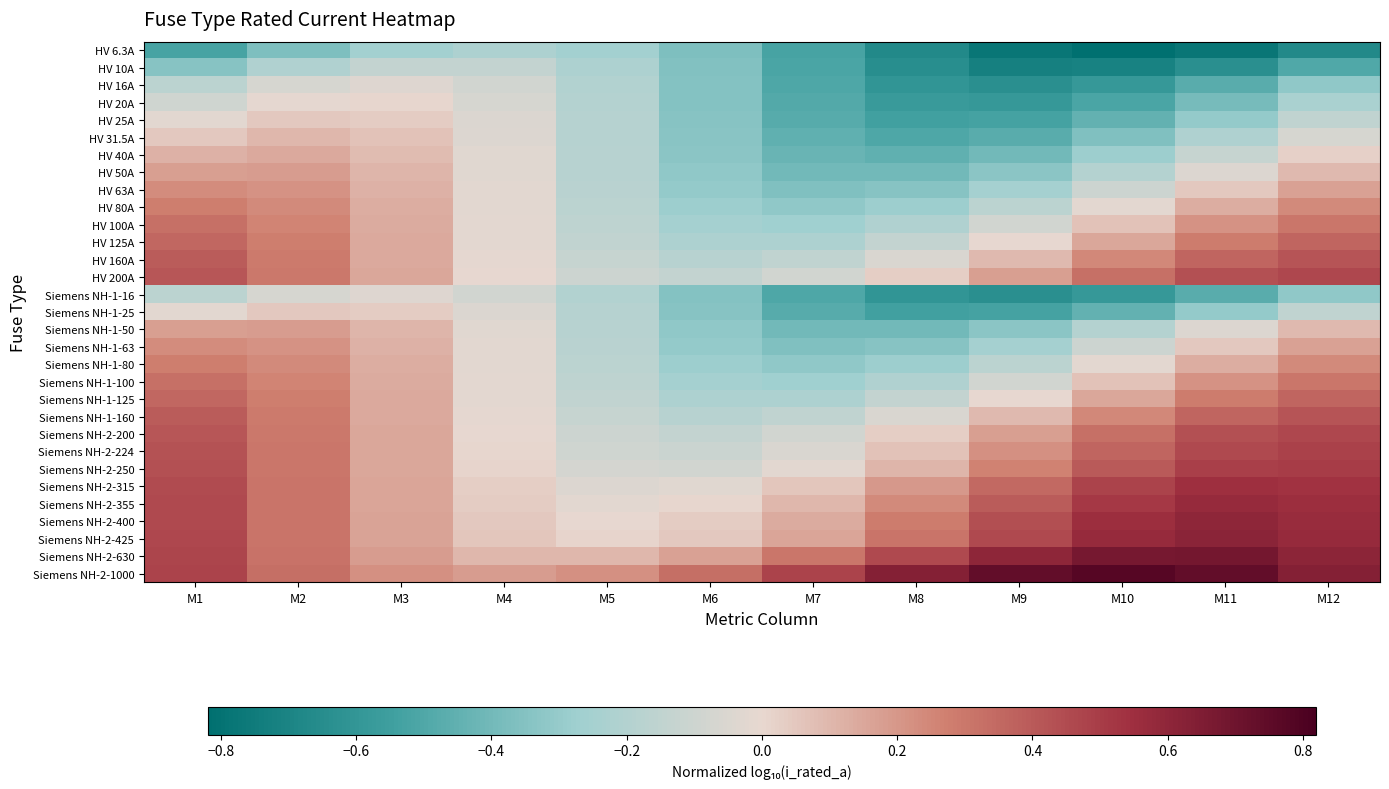

Reading left to right, extract all data points from this chart.

HV 6.3A: M1=-0.5	M2=-0.4	M3=-0.3	M4=-0.2	M5=-0.3	M6=-0.4	M7=-0.5	M8=-0.7	M9=-0.8	M10=-0.8	M11=-0.8	M12=-0.7
HV 10A: M1=-0.3	M2=-0.2	M3=-0.1	M4=-0.1	M5=-0.2	M6=-0.4	M7=-0.5	M8=-0.6	M9=-0.7	M10=-0.7	M11=-0.6	M12=-0.5
HV 16A: M1=-0.2	M2=-0.1	M3=-0.0	M4=-0.1	M5=-0.2	M6=-0.4	M7=-0.5	M8=-0.6	M9=-0.6	M10=-0.6	M11=-0.5	M12=-0.3
HV 20A: M1=-0.1	M2=-0.0	M3=0.0	M4=-0.1	M5=-0.2	M6=-0.3	M7=-0.5	M8=-0.6	M9=-0.6	M10=-0.5	M11=-0.4	M12=-0.2
HV 25A: M1=-0.0	M2=0.0	M3=0.0	M4=-0.1	M5=-0.2	M6=-0.3	M7=-0.5	M8=-0.5	M9=-0.5	M10=-0.4	M11=-0.3	M12=-0.2
HV 31.5A: M1=0.0	M2=0.1	M3=0.1	M4=-0.0	M5=-0.2	M6=-0.3	M7=-0.5	M8=-0.5	M9=-0.5	M10=-0.4	M11=-0.2	M12=-0.1
HV 40A: M1=0.1	M2=0.1	M3=0.1	M4=-0.0	M5=-0.2	M6=-0.3	M7=-0.4	M8=-0.5	M9=-0.4	M10=-0.3	M11=-0.1	M12=0.0
HV 50A: M1=0.2	M2=0.2	M3=0.1	M4=-0.0	M5=-0.2	M6=-0.3	M7=-0.4	M8=-0.4	M9=-0.3	M10=-0.2	M11=-0.0	M12=0.1
HV 63A: M1=0.2	M2=0.2	M3=0.1	M4=-0.0	M5=-0.2	M6=-0.3	M7=-0.4	M8=-0.3	M9=-0.3	M10=-0.1	M11=0.0	M12=0.2
HV 80A: M1=0.3	M2=0.2	M3=0.1	M4=-0.0	M5=-0.2	M6=-0.3	M7=-0.3	M8=-0.3	M9=-0.2	M10=-0.0	M11=0.1	M12=0.2
HV 100A: M1=0.3	M2=0.3	M3=0.1	M4=-0.0	M5=-0.2	M6=-0.3	M7=-0.3	M8=-0.2	M9=-0.1	M10=0.1	M11=0.2	M12=0.3
HV 125A: M1=0.4	M2=0.3	M3=0.1	M4=-0.0	M5=-0.1	M6=-0.2	M7=-0.2	M8=-0.1	M9=-0.0	M10=0.2	M11=0.3	M12=0.4
HV 160A: M1=0.4	M2=0.3	M3=0.1	M4=-0.0	M5=-0.1	M6=-0.2	M7=-0.2	M8=-0.1	M9=0.1	M10=0.2	M11=0.4	M12=0.4
HV 200A: M1=0.4	M2=0.3	M3=0.1	M4=-0.0	M5=-0.1	M6=-0.1	M7=-0.1	M8=0.0	M9=0.2	M10=0.3	M11=0.4	M12=0.5
Siemens NH-1-16: M1=-0.2	M2=-0.1	M3=-0.0	M4=-0.1	M5=-0.2	M6=-0.4	M7=-0.5	M8=-0.6	M9=-0.6	M10=-0.6	M11=-0.5	M12=-0.3
Siemens NH-1-25: M1=-0.0	M2=0.0	M3=0.0	M4=-0.1	M5=-0.2	M6=-0.3	M7=-0.5	M8=-0.5	M9=-0.5	M10=-0.4	M11=-0.3	M12=-0.2
Siemens NH-1-50: M1=0.2	M2=0.2	M3=0.1	M4=-0.0	M5=-0.2	M6=-0.3	M7=-0.4	M8=-0.4	M9=-0.3	M10=-0.2	M11=-0.0	M12=0.1
Siemens NH-1-63: M1=0.2	M2=0.2	M3=0.1	M4=-0.0	M5=-0.2	M6=-0.3	M7=-0.4	M8=-0.3	M9=-0.3	M10=-0.1	M11=0.0	M12=0.2
Siemens NH-1-80: M1=0.3	M2=0.2	M3=0.1	M4=-0.0	M5=-0.2	M6=-0.3	M7=-0.3	M8=-0.3	M9=-0.2	M10=-0.0	M11=0.1	M12=0.2
Siemens NH-1-100: M1=0.3	M2=0.3	M3=0.1	M4=-0.0	M5=-0.2	M6=-0.3	M7=-0.3	M8=-0.2	M9=-0.1	M10=0.1	M11=0.2	M12=0.3
Siemens NH-1-125: M1=0.4	M2=0.3	M3=0.1	M4=-0.0	M5=-0.1	M6=-0.2	M7=-0.2	M8=-0.1	M9=-0.0	M10=0.2	M11=0.3	M12=0.4
Siemens NH-1-160: M1=0.4	M2=0.3	M3=0.1	M4=-0.0	M5=-0.1	M6=-0.2	M7=-0.2	M8=-0.1	M9=0.1	M10=0.2	M11=0.4	M12=0.4
Siemens NH-2-200: M1=0.4	M2=0.3	M3=0.1	M4=-0.0	M5=-0.1	M6=-0.1	M7=-0.1	M8=0.0	M9=0.2	M10=0.3	M11=0.4	M12=0.5
Siemens NH-2-224: M1=0.4	M2=0.3	M3=0.1	M4=0.0	M5=-0.1	M6=-0.1	M7=-0.1	M8=0.1	M9=0.2	M10=0.4	M11=0.5	M12=0.5
Siemens NH-2-250: M1=0.4	M2=0.3	M3=0.2	M4=0.0	M5=-0.1	M6=-0.1	M7=-0.0	M8=0.1	M9=0.3	M10=0.4	M11=0.5	M12=0.5
Siemens NH-2-315: M1=0.4	M2=0.3	M3=0.2	M4=0.0	M5=-0.0	M6=-0.0	M7=0.1	M8=0.2	M9=0.3	M10=0.5	M11=0.5	M12=0.5
Siemens NH-2-355: M1=0.5	M2=0.3	M3=0.2	M4=0.0	M5=-0.0	M6=0.0	M7=0.1	M8=0.2	M9=0.4	M10=0.5	M11=0.6	M12=0.6
Siemens NH-2-400: M1=0.5	M2=0.3	M3=0.2	M4=0.0	M5=-0.0	M6=0.0	M7=0.1	M8=0.3	M9=0.4	M10=0.6	M11=0.6	M12=0.6
Siemens NH-2-425: M1=0.5	M2=0.3	M3=0.2	M4=0.1	M5=0.0	M6=0.1	M7=0.2	M8=0.3	M9=0.5	M10=0.6	M11=0.6	M12=0.6
Siemens NH-2-630: M1=0.5	M2=0.3	M3=0.2	M4=0.1	M5=0.1	M6=0.2	M7=0.3	M8=0.5	M9=0.6	M10=0.7	M11=0.7	M12=0.6
Siemens NH-2-1000: M1=0.5	M2=0.3	M3=0.2	M4=0.2	M5=0.2	M6=0.3	M7=0.5	M8=0.6	M9=0.7	M10=0.8	M11=0.7	M12=0.6